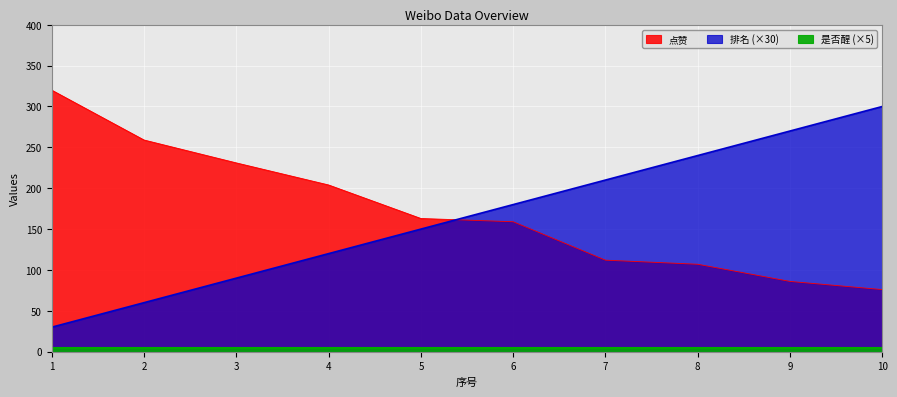

True or false: 点赞 and 排名 intersect in this chart.

True